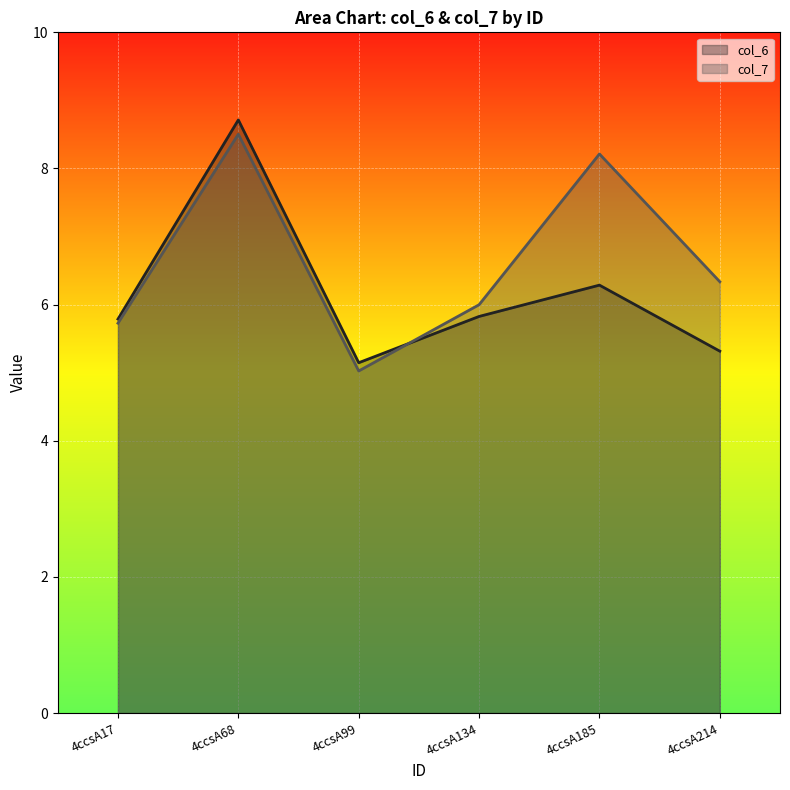

What is the value of the col_6 point at the 6th from the left?

5.3